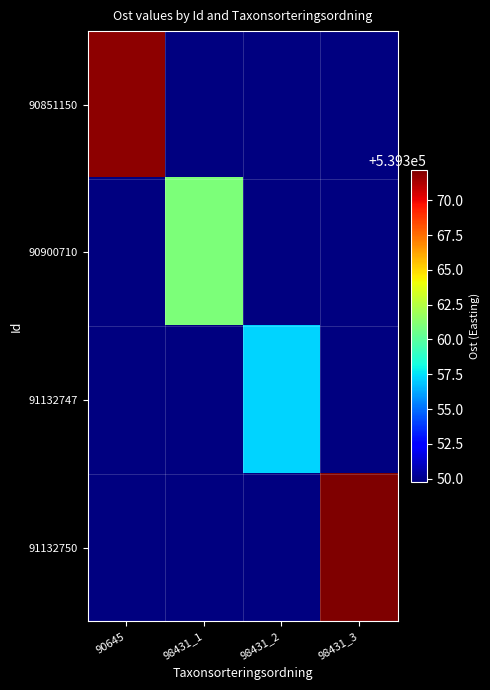

What is the minimum value shown in the chart?

539357.2